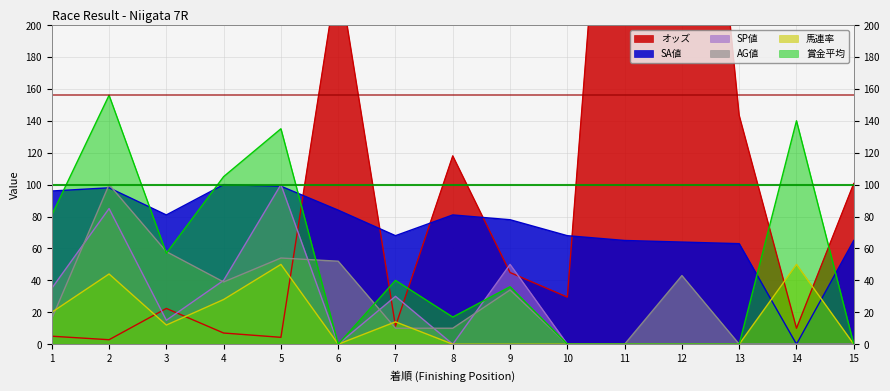

Read the オッズ value at 15.

100.7